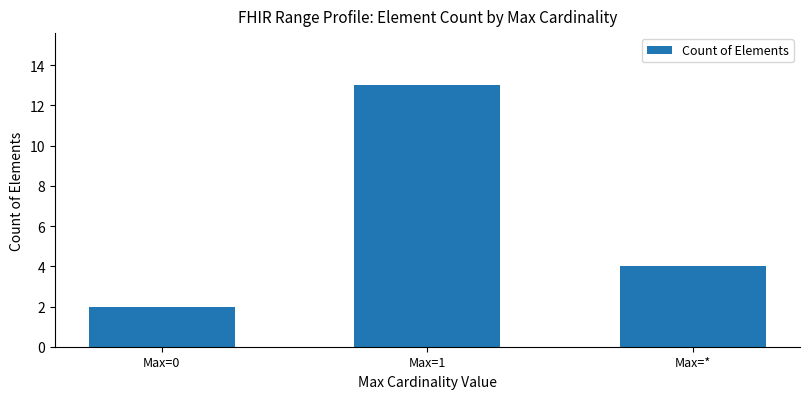

Count the values in the range 2 to 13.

3